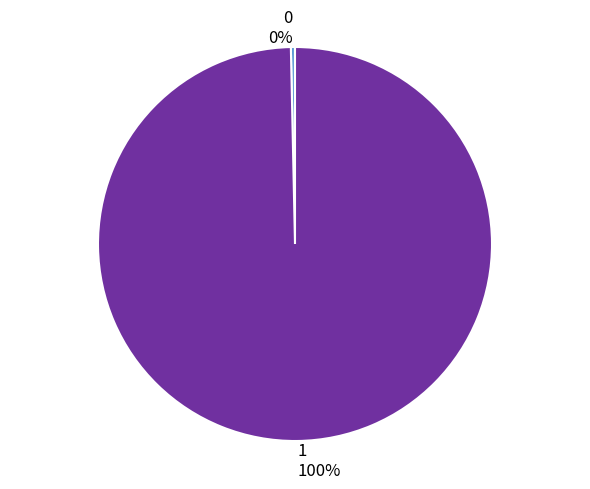

Is it true that 0 is 10% of the pie?

False